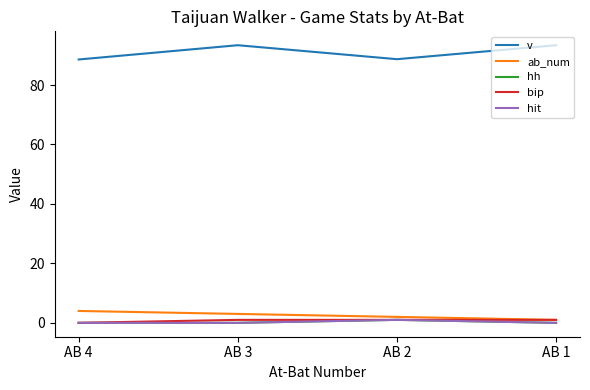

Is this an area chart (filled region under the line)?

No